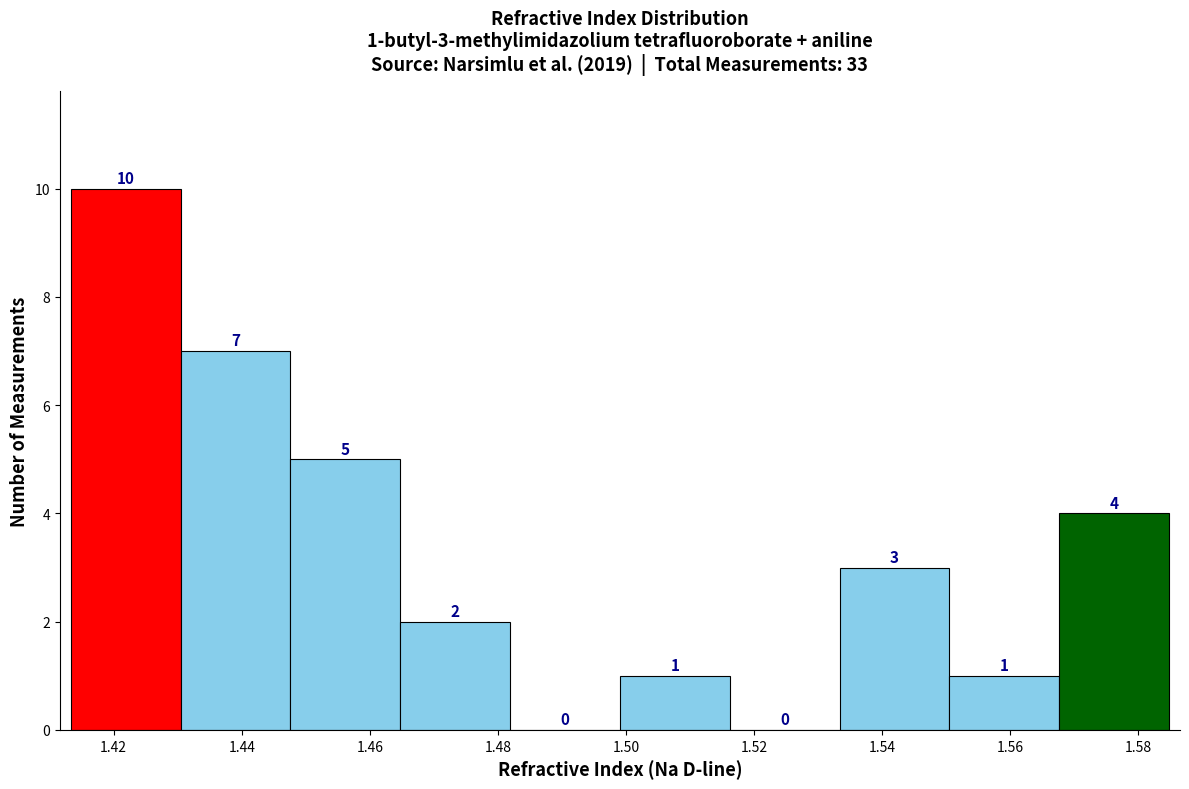

Over which range of the x-axis is the bar tallest?

1.414 to 1.430